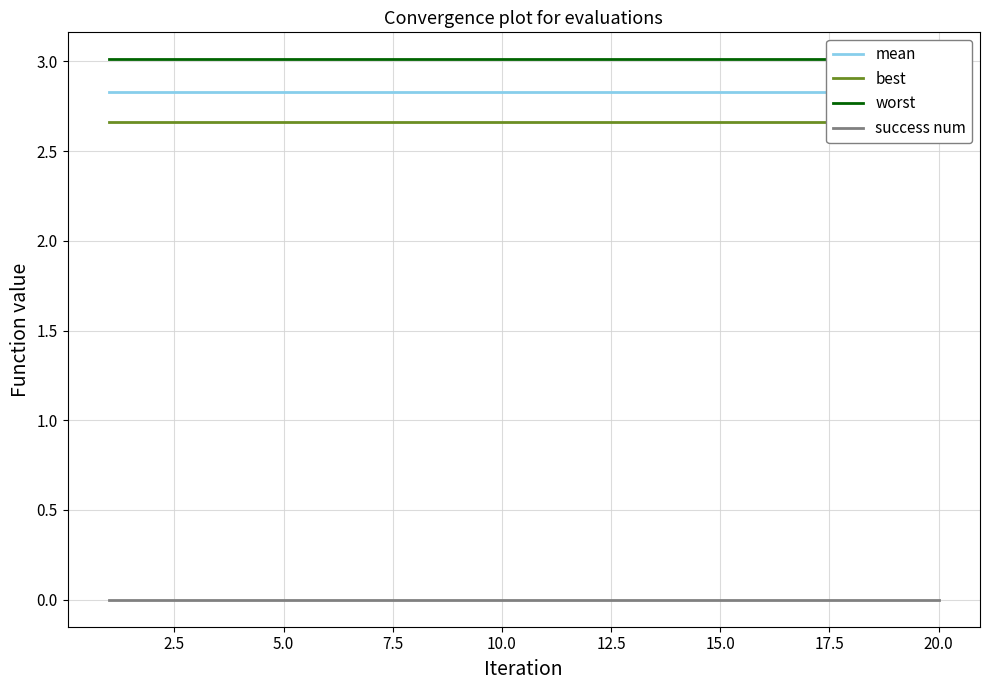

How many series are shown in this chart?

4